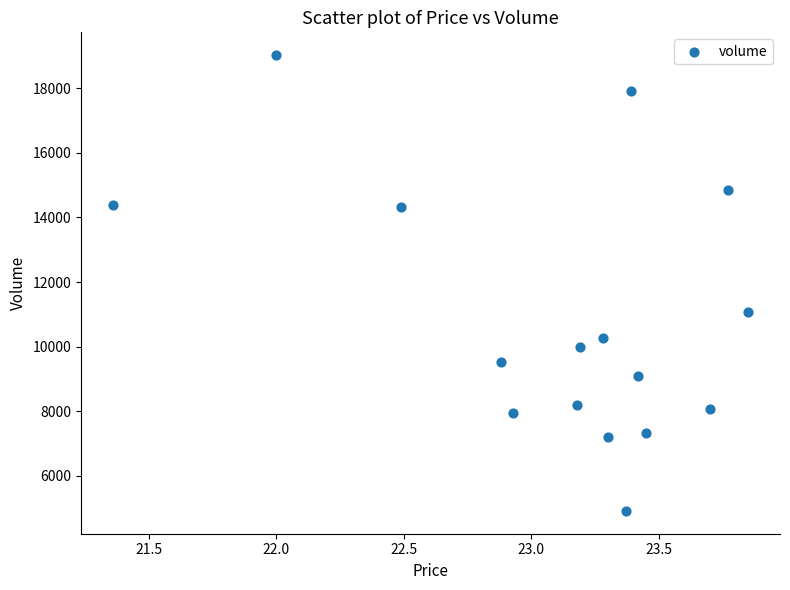

What Y value in the scatter plot is closest to 11970?

11080